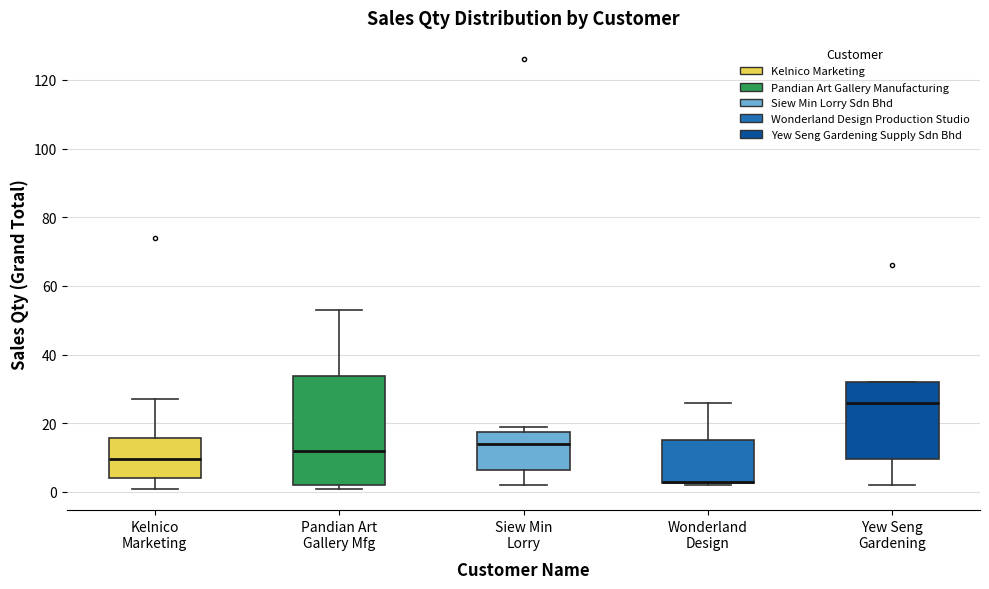

Which box is the tallest, from its lower edge to its upper edge?

Pandian Art Gallery Mfg